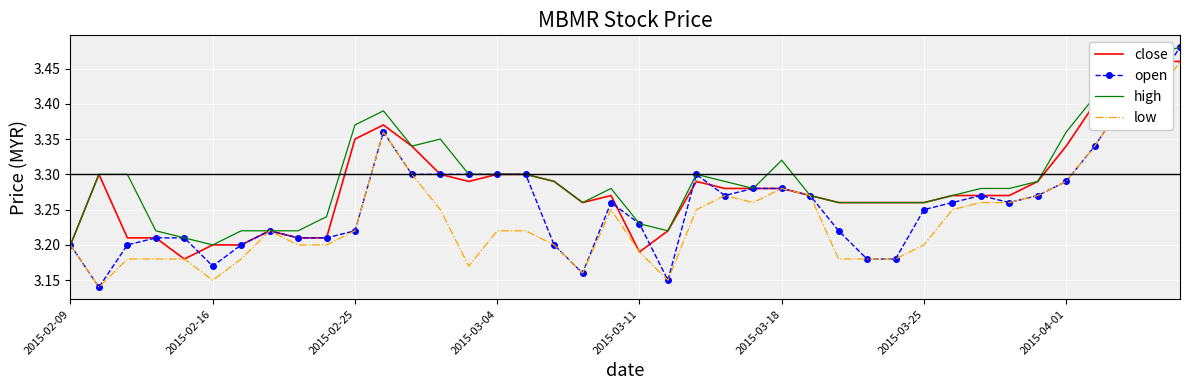

How many distinct data groups are displayed?

4